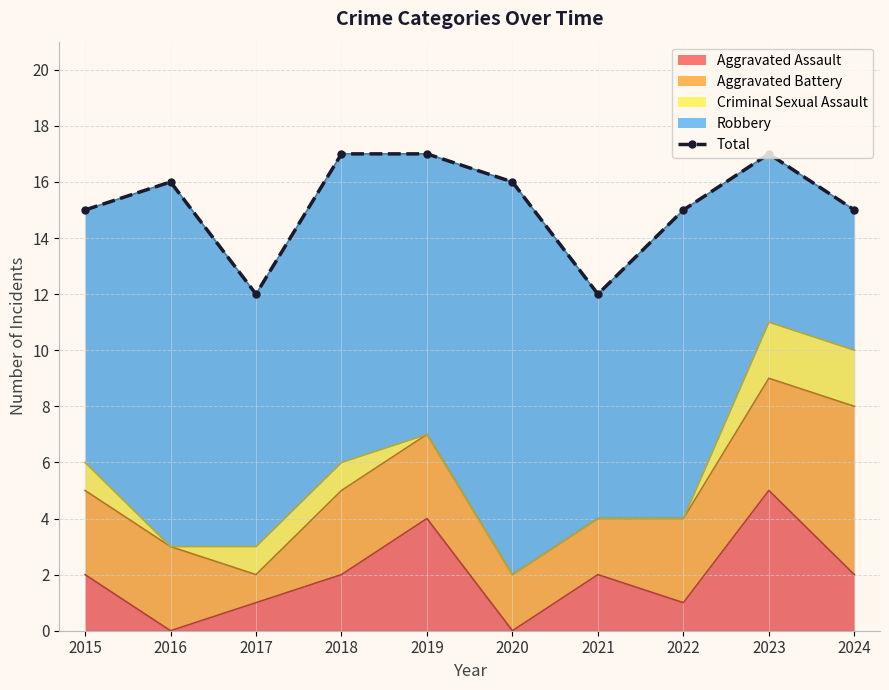

Does the chart have visible grid lines?

Yes